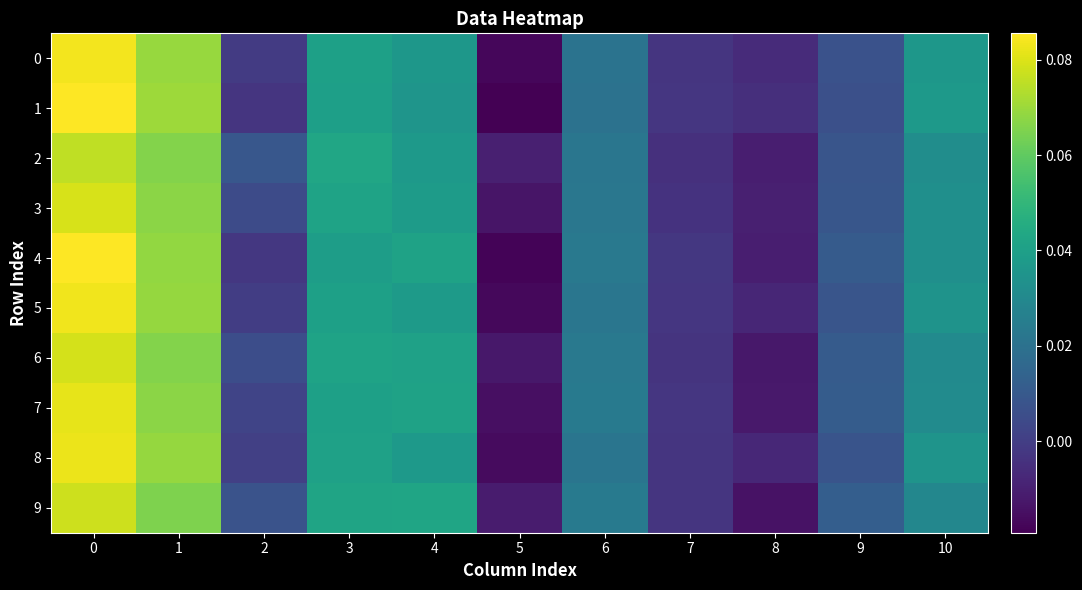

Reading left to right, list all the values displayed in this chart.

0: 0=0.1	1=0.1	2=-0.0	3=0.0	4=0.0	5=-0.0	6=0.0	7=-0.0	8=-0.0	9=0.0	10=0.0
1: 0=0.1	1=0.1	2=-0.0	3=0.0	4=0.0	5=-0.0	6=0.0	7=-0.0	8=-0.0	9=0.0	10=0.0
2: 0=0.1	1=0.1	2=0.0	3=0.0	4=0.0	5=-0.0	6=0.0	7=-0.0	8=-0.0	9=0.0	10=0.0
3: 0=0.1	1=0.1	2=0.0	3=0.0	4=0.0	5=-0.0	6=0.0	7=-0.0	8=-0.0	9=0.0	10=0.0
4: 0=0.1	1=0.1	2=-0.0	3=0.0	4=0.0	5=-0.0	6=0.0	7=-0.0	8=-0.0	9=0.0	10=0.0
5: 0=0.1	1=0.1	2=-0.0	3=0.0	4=0.0	5=-0.0	6=0.0	7=-0.0	8=-0.0	9=0.0	10=0.0
6: 0=0.1	1=0.1	2=0.0	3=0.0	4=0.0	5=-0.0	6=0.0	7=-0.0	8=-0.0	9=0.0	10=0.0
7: 0=0.1	1=0.1	2=0.0	3=0.0	4=0.0	5=-0.0	6=0.0	7=-0.0	8=-0.0	9=0.0	10=0.0
8: 0=0.1	1=0.1	2=0.0	3=0.0	4=0.0	5=-0.0	6=0.0	7=-0.0	8=-0.0	9=0.0	10=0.0
9: 0=0.1	1=0.1	2=0.0	3=0.0	4=0.0	5=-0.0	6=0.0	7=-0.0	8=-0.0	9=0.0	10=0.0